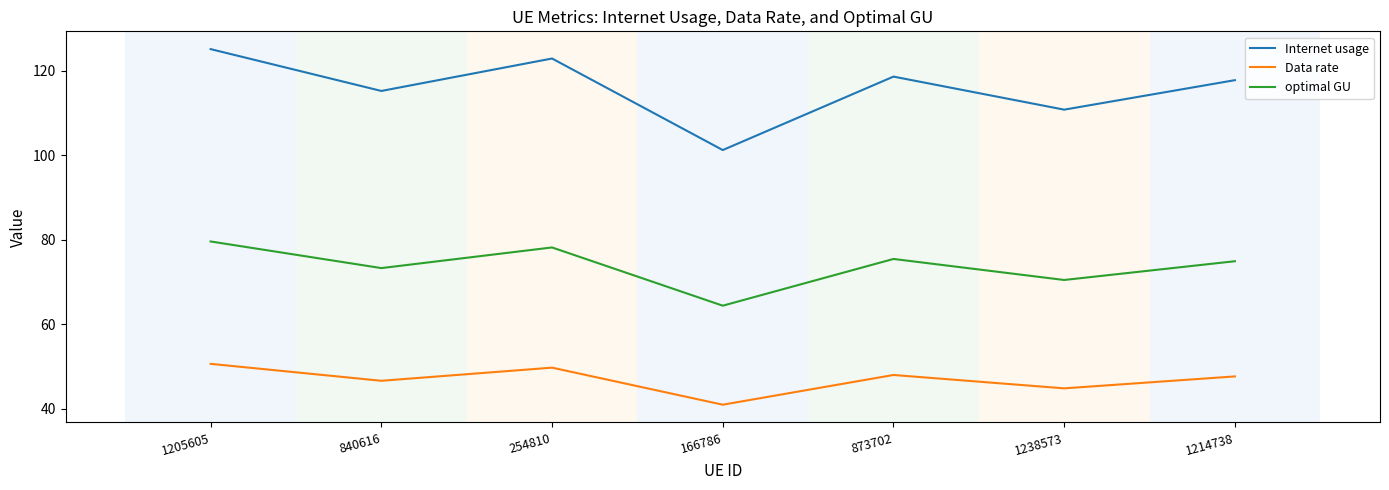

What is the minimum value for Internet usage?

101.3